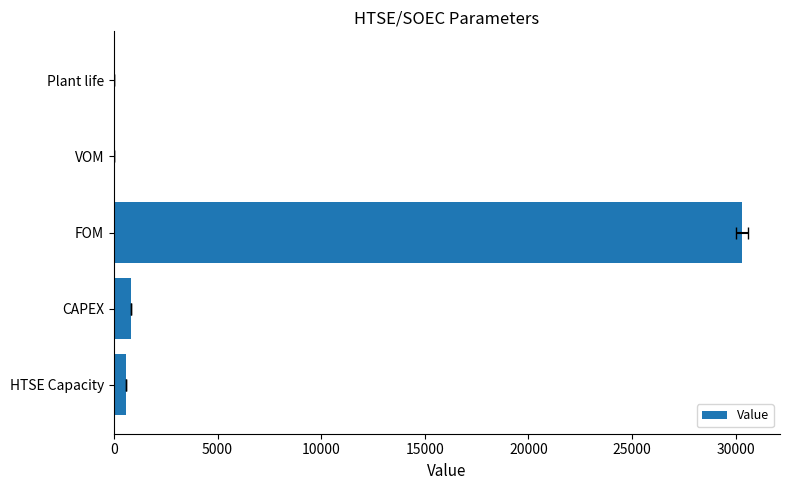

What is the value of the 4th bar from the left?

2.8